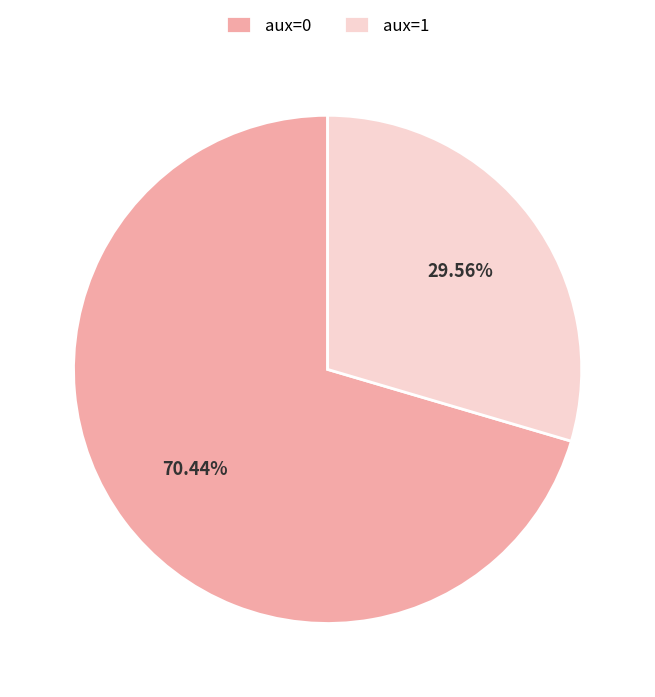

Which slice represents more than half of the pie?

aux=0